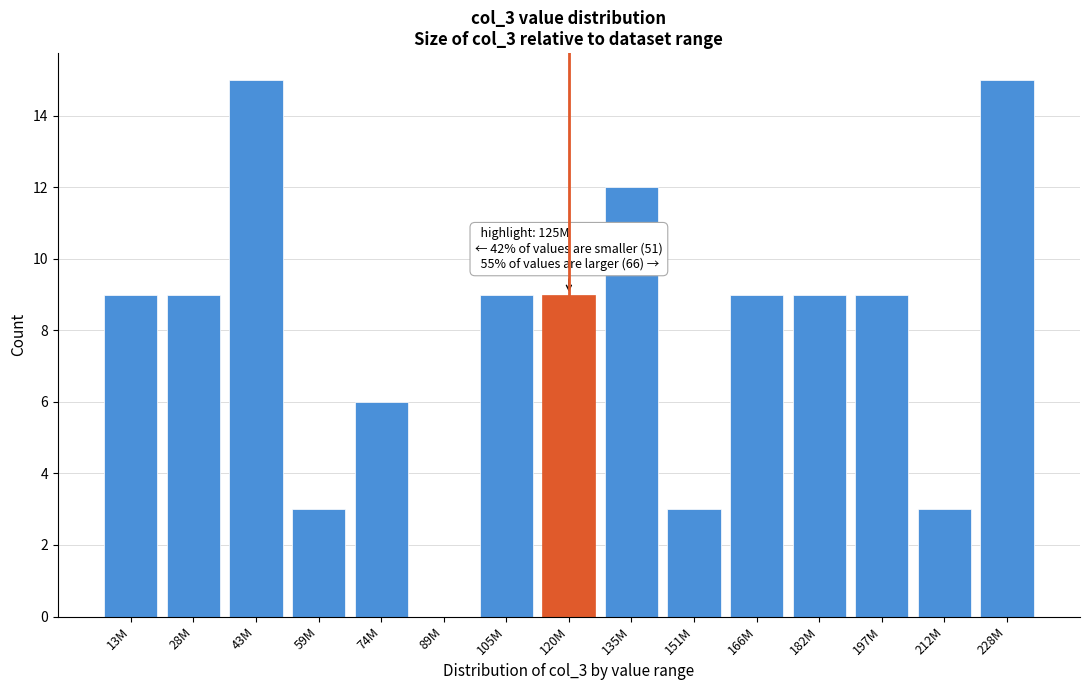

Reading left to right, list all the values displayed in this chart.

13M=9	28M=9	43M=15	59M=3	74M=6	89M=0	105M=9	120M=9	135M=12	151M=3	166M=9	182M=9	197M=9	212M=3	228M=15